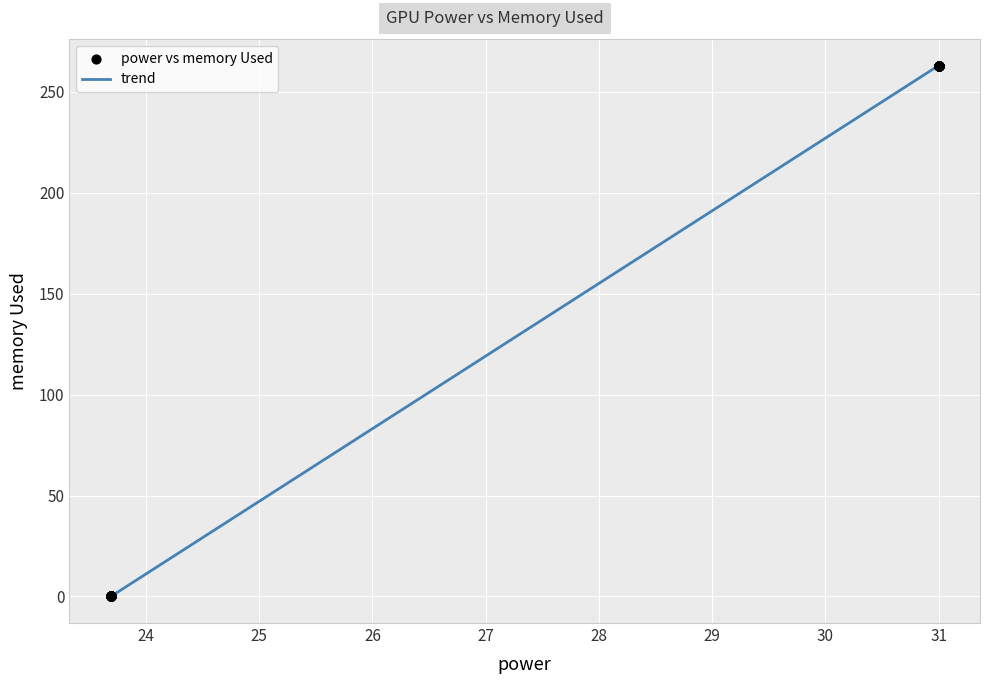

What is the greatest value displayed?

263.0